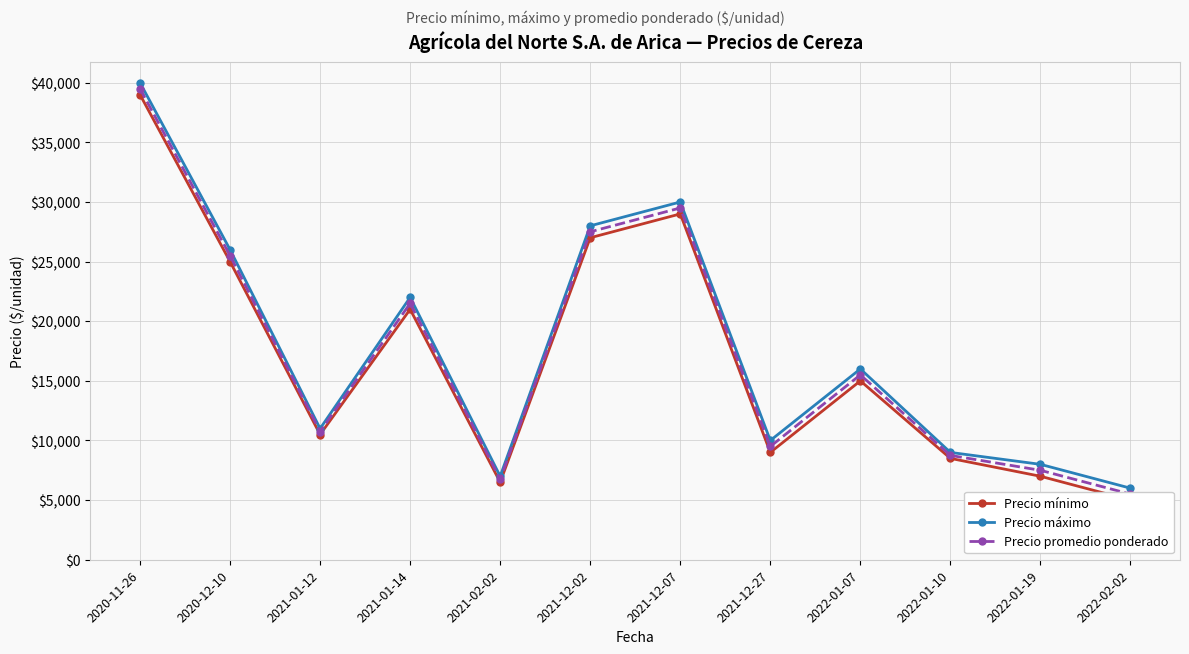

How many distinct data groups are displayed?

3